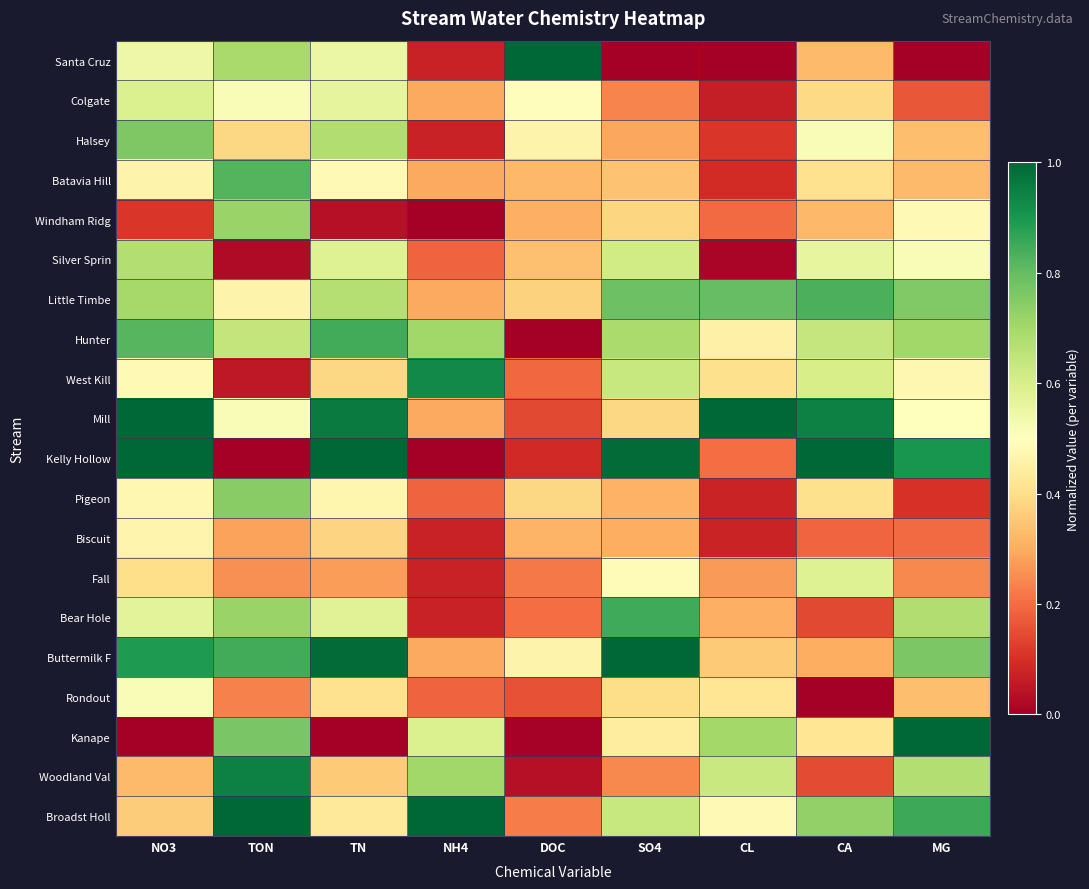

Reading left to right, transcribe all the data shown in this chart.

Santa Cruz: NO3=0.5	TON=0.7	TN=0.5	NH4=0.1	DOC=1.0	SO4=0.0	CL=0.0	CA=0.3	MG=0.0
Colgate: NO3=0.6	TON=0.5	TN=0.6	NH4=0.3	DOC=0.5	SO4=0.2	CL=0.1	CA=0.4	MG=0.2
Halsey: NO3=0.8	TON=0.4	TN=0.7	NH4=0.1	DOC=0.5	SO4=0.3	CL=0.1	CA=0.5	MG=0.3
Batavia Hill: NO3=0.5	TON=0.8	TN=0.5	NH4=0.3	DOC=0.3	SO4=0.3	CL=0.1	CA=0.4	MG=0.3
Windham Ridg: NO3=0.1	TON=0.7	TN=0.0	NH4=0.0	DOC=0.3	SO4=0.4	CL=0.2	CA=0.3	MG=0.5
Silver Sprin: NO3=0.7	TON=0.0	TN=0.6	NH4=0.2	DOC=0.3	SO4=0.6	CL=0.0	CA=0.6	MG=0.5
Little Timbe: NO3=0.7	TON=0.5	TN=0.7	NH4=0.3	DOC=0.4	SO4=0.8	CL=0.8	CA=0.8	MG=0.8
Hunter: NO3=0.8	TON=0.6	TN=0.8	NH4=0.7	DOC=0.0	SO4=0.7	CL=0.5	CA=0.6	MG=0.7
West Kill: NO3=0.5	TON=0.1	TN=0.4	NH4=0.9	DOC=0.2	SO4=0.6	CL=0.4	CA=0.6	MG=0.5
Mill: NO3=1.0	TON=0.5	TN=1.0	NH4=0.3	DOC=0.1	SO4=0.4	CL=1.0	CA=0.9	MG=0.5
Kelly Hollow: NO3=1.0	TON=0.0	TN=1.0	NH4=0.0	DOC=0.1	SO4=1.0	CL=0.2	CA=1.0	MG=0.9
Pigeon: NO3=0.5	TON=0.7	TN=0.5	NH4=0.2	DOC=0.4	SO4=0.3	CL=0.1	CA=0.4	MG=0.1
Biscuit: NO3=0.5	TON=0.3	TN=0.4	NH4=0.1	DOC=0.3	SO4=0.3	CL=0.1	CA=0.2	MG=0.2
Fall: NO3=0.4	TON=0.3	TN=0.3	NH4=0.1	DOC=0.2	SO4=0.5	CL=0.3	CA=0.6	MG=0.2
Bear Hole: NO3=0.6	TON=0.7	TN=0.6	NH4=0.1	DOC=0.2	SO4=0.9	CL=0.3	CA=0.1	MG=0.7
Buttermilk F: NO3=0.9	TON=0.8	TN=1.0	NH4=0.3	DOC=0.5	SO4=1.0	CL=0.4	CA=0.3	MG=0.8
Rondout: NO3=0.5	TON=0.2	TN=0.4	NH4=0.2	DOC=0.2	SO4=0.4	CL=0.4	CA=0.0	MG=0.3
Kanape: NO3=0.0	TON=0.8	TN=0.0	NH4=0.6	DOC=0.0	SO4=0.4	CL=0.7	CA=0.4	MG=1.0
Woodland Val: NO3=0.3	TON=0.9	TN=0.4	NH4=0.7	DOC=0.0	SO4=0.2	CL=0.6	CA=0.1	MG=0.7
Broadst Holl: NO3=0.4	TON=1.0	TN=0.4	NH4=1.0	DOC=0.2	SO4=0.6	CL=0.5	CA=0.7	MG=0.9